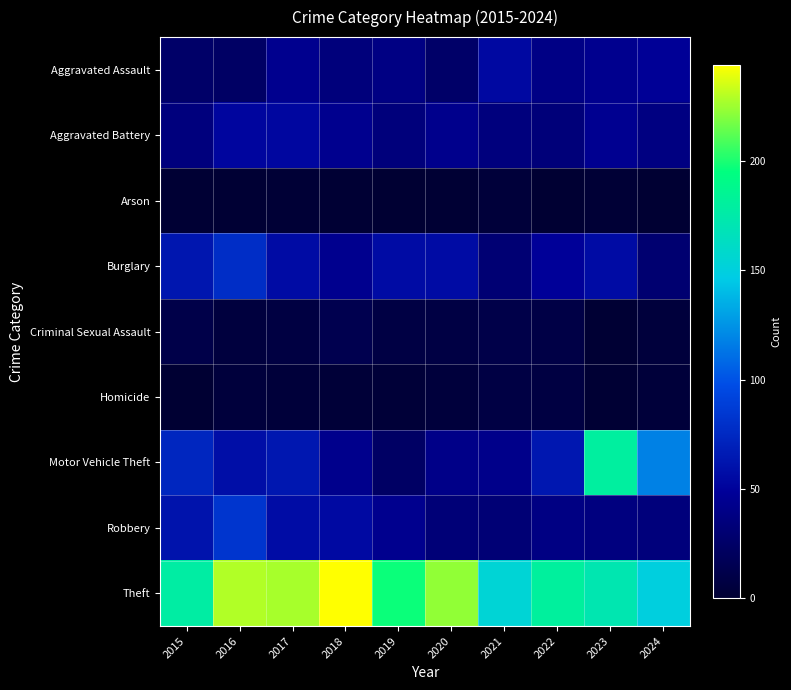

Reading left to right, list all the values displayed in this chart.

Aggravated Assault: 2015=26	2016=24	2017=44	2018=35	2019=39	2020=26	2021=54	2022=40	2023=44	2024=48
Aggravated Battery: 2015=36	2016=52	2017=53	2018=44	2019=35	2020=43	2021=36	2022=34	2023=45	2024=38
Arson: 2015=1	2016=1	2017=2	2018=1	2019=0	2020=1	2021=4	2022=0	2023=2	2024=0
Burglary: 2015=63	2016=78	2017=56	2018=44	2019=56	2020=56	2021=31	2022=49	2023=56	2024=30
Criminal Sexual Assault: 2015=11	2016=6	2017=8	2018=14	2019=9	2020=9	2021=11	2022=10	2023=1	2024=5
Homicide: 2015=0	2016=5	2017=4	2018=3	2019=3	2020=5	2021=9	2022=8	2023=1	2024=4
Motor Vehicle Theft: 2015=73	2016=58	2017=64	2018=43	2019=24	2020=41	2021=42	2022=64	2023=180	2024=118
Robbery: 2015=61	2016=83	2017=57	2018=55	2019=44	2020=33	2021=32	2022=39	2023=37	2024=35
Theft: 2015=178	2016=229	2017=227	2018=244	2019=197	2020=223	2021=154	2022=181	2023=172	2024=150